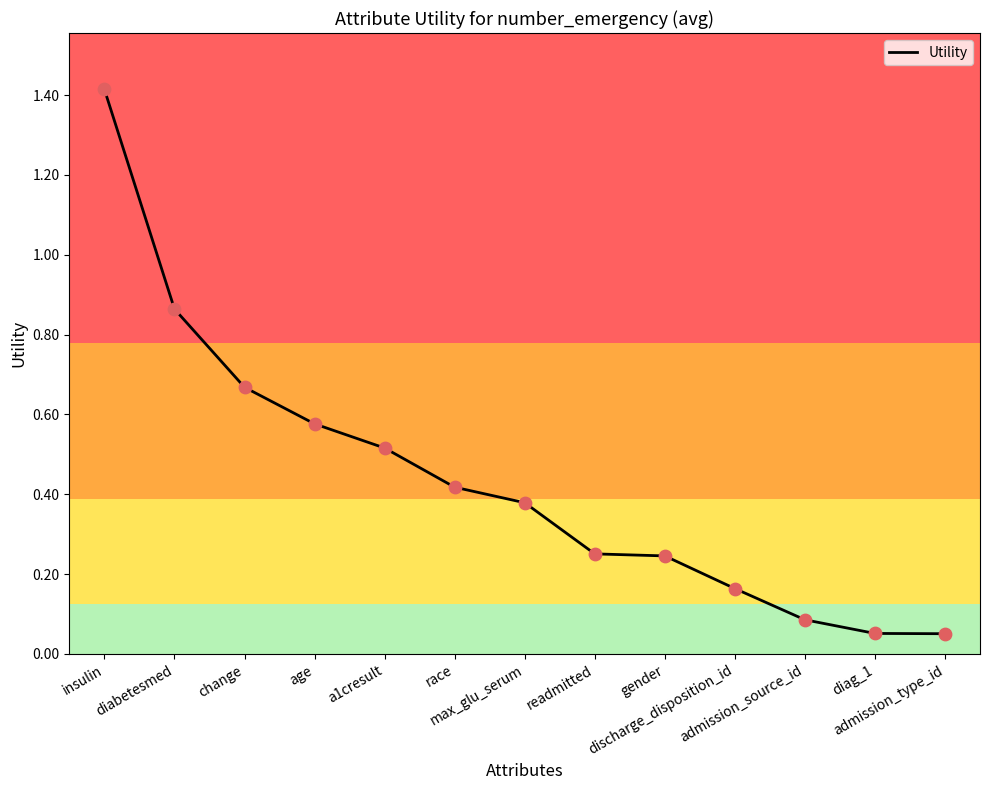

What is the change in value from max_glu_serum to discharge_disposition_id?

-0.2